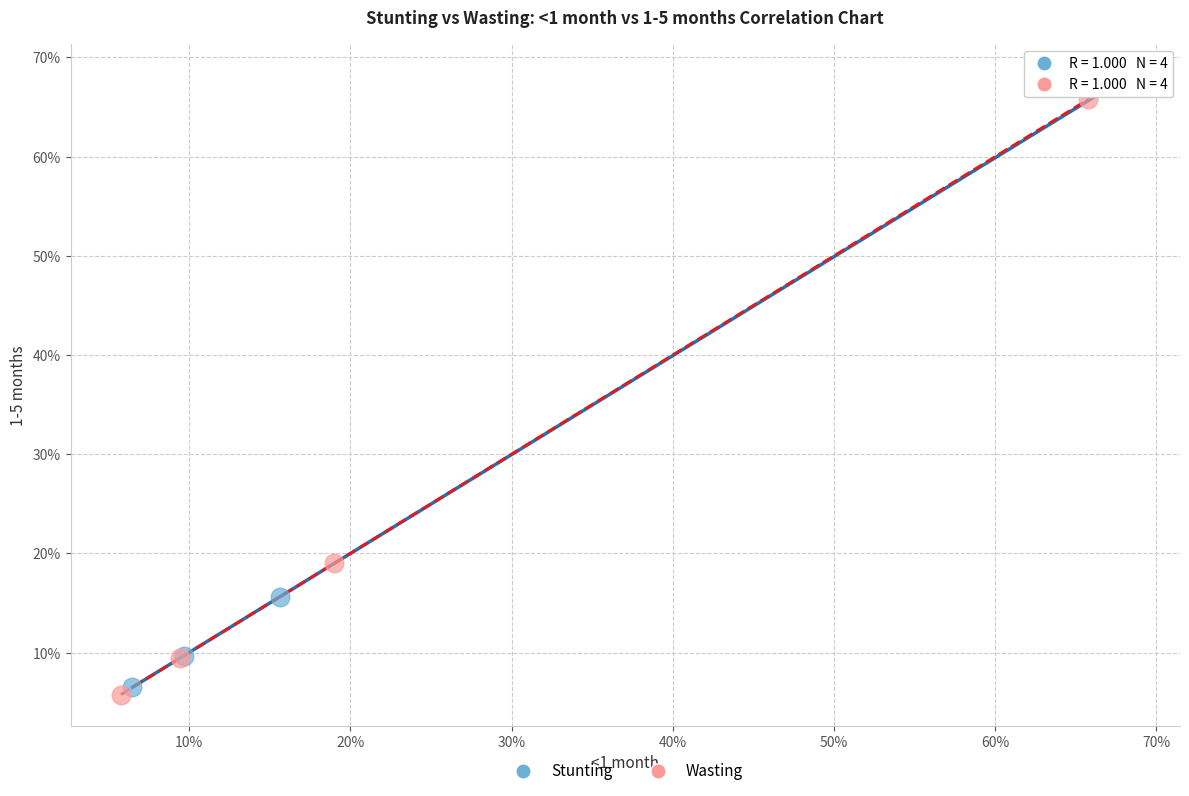

What are all the series names shown in the legend?

Stunting, Wasting